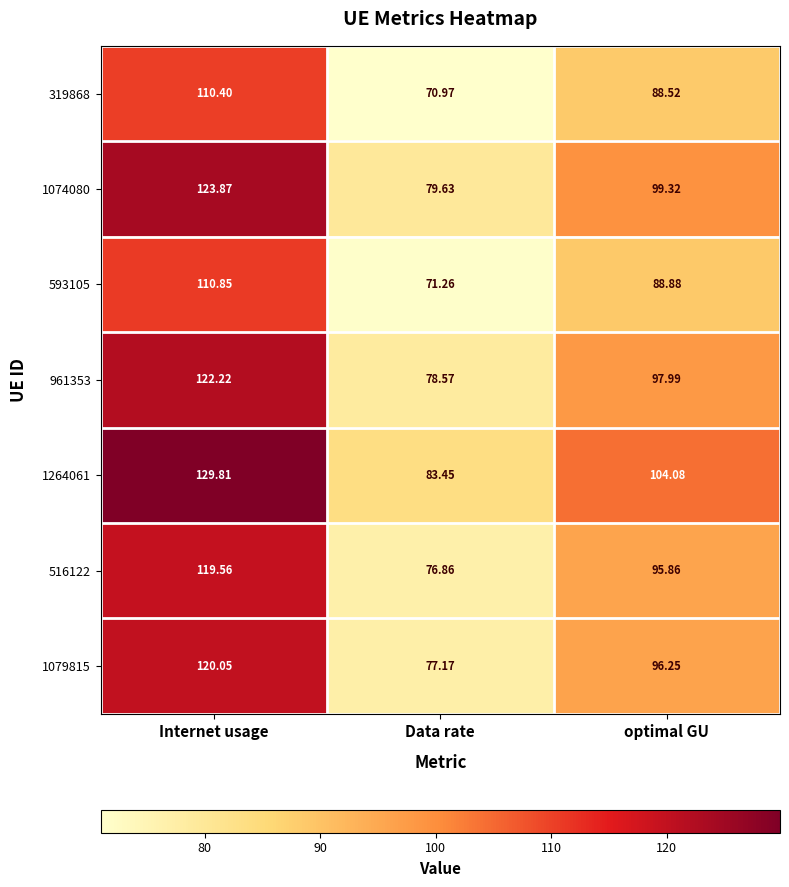

Where is 961353 nearest to the value 100?

optimal GU